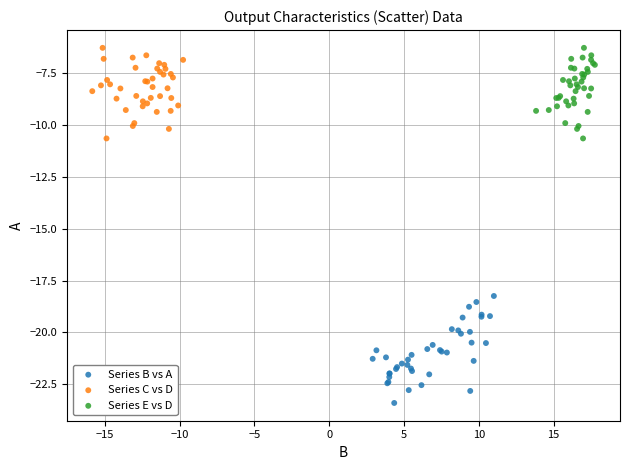

Which series has the largest Y range (max minus min)?

Series B vs A